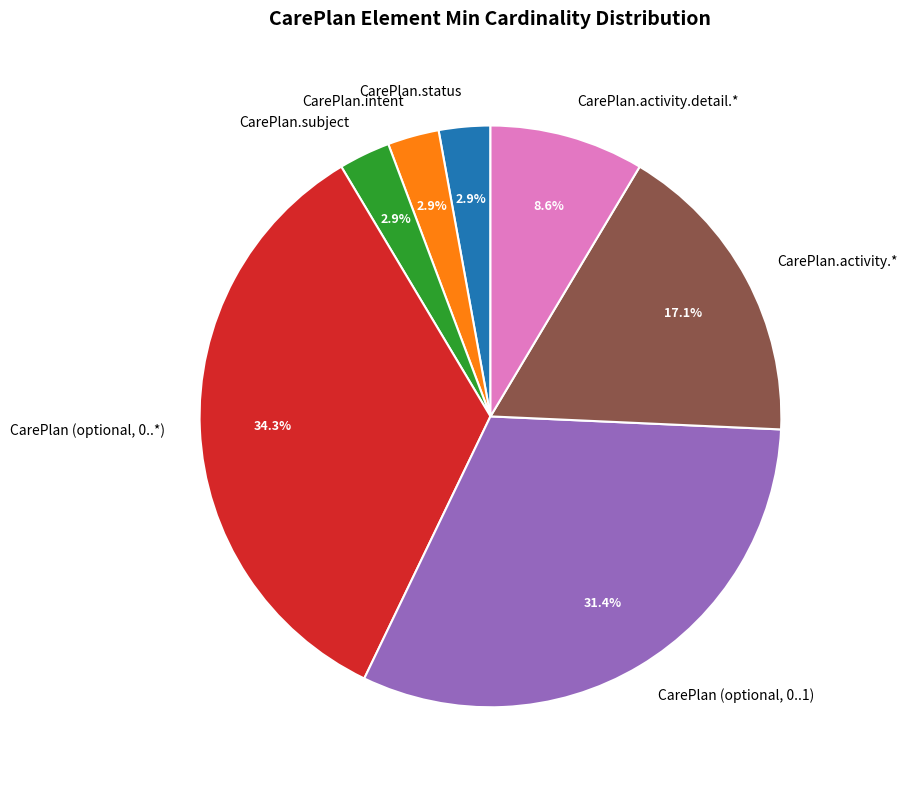

What is the largest slice in the pie chart?

CarePlan (optional, 0..*)